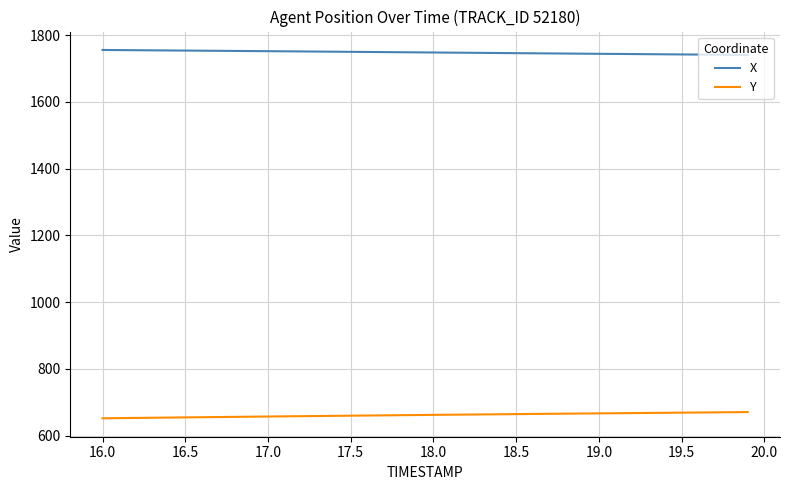

Rank the series by their average value, from lowest to highest.

Y, X